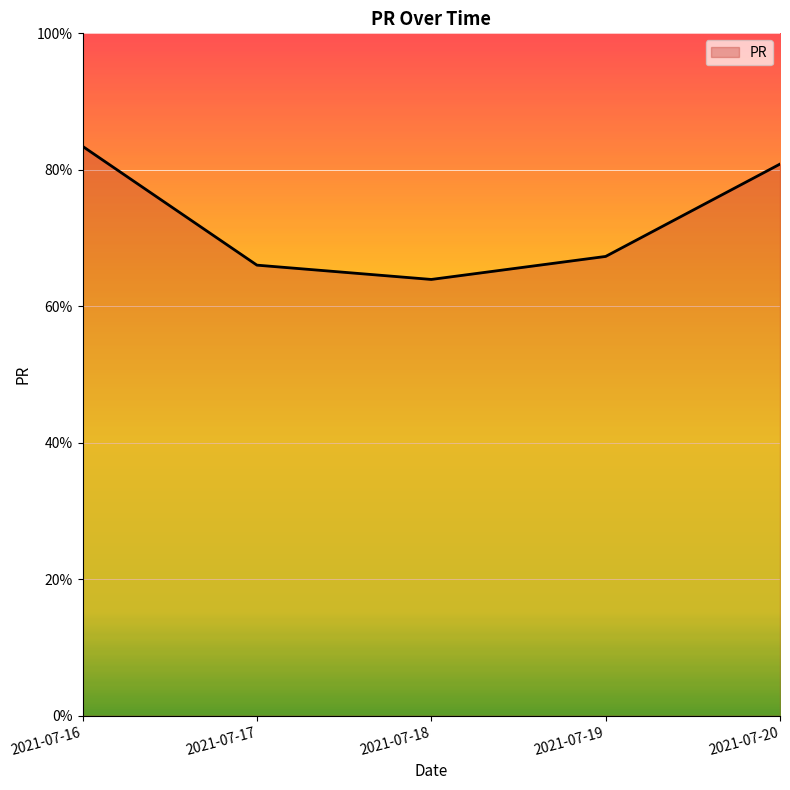

Count the number of data series in this chart.

1